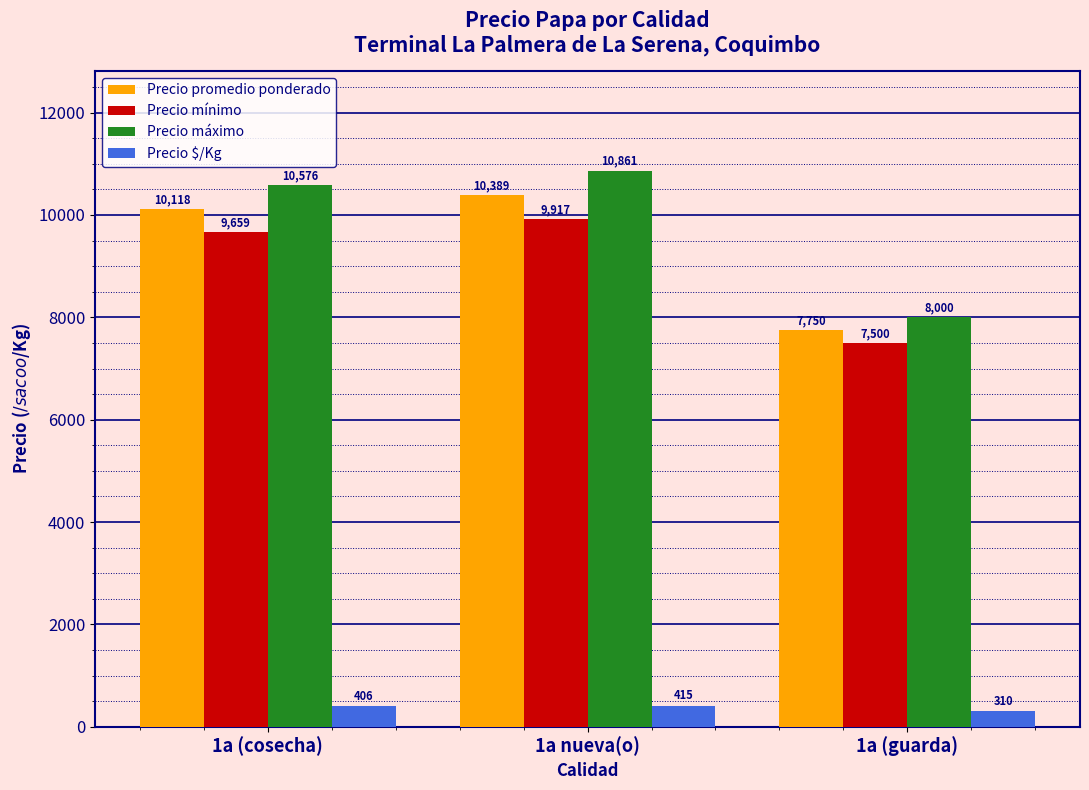

What is the greatest value displayed?

10861